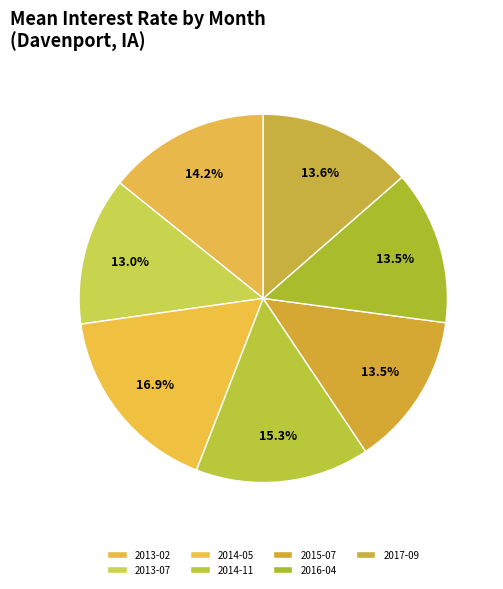

Which slice is the largest?

2014-05